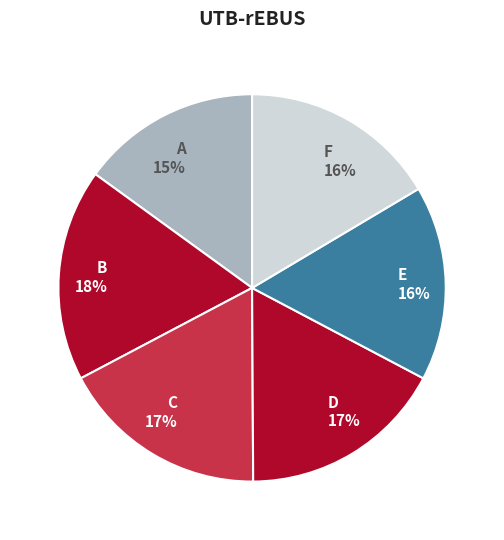

Does E account for over 50% of the chart?

No